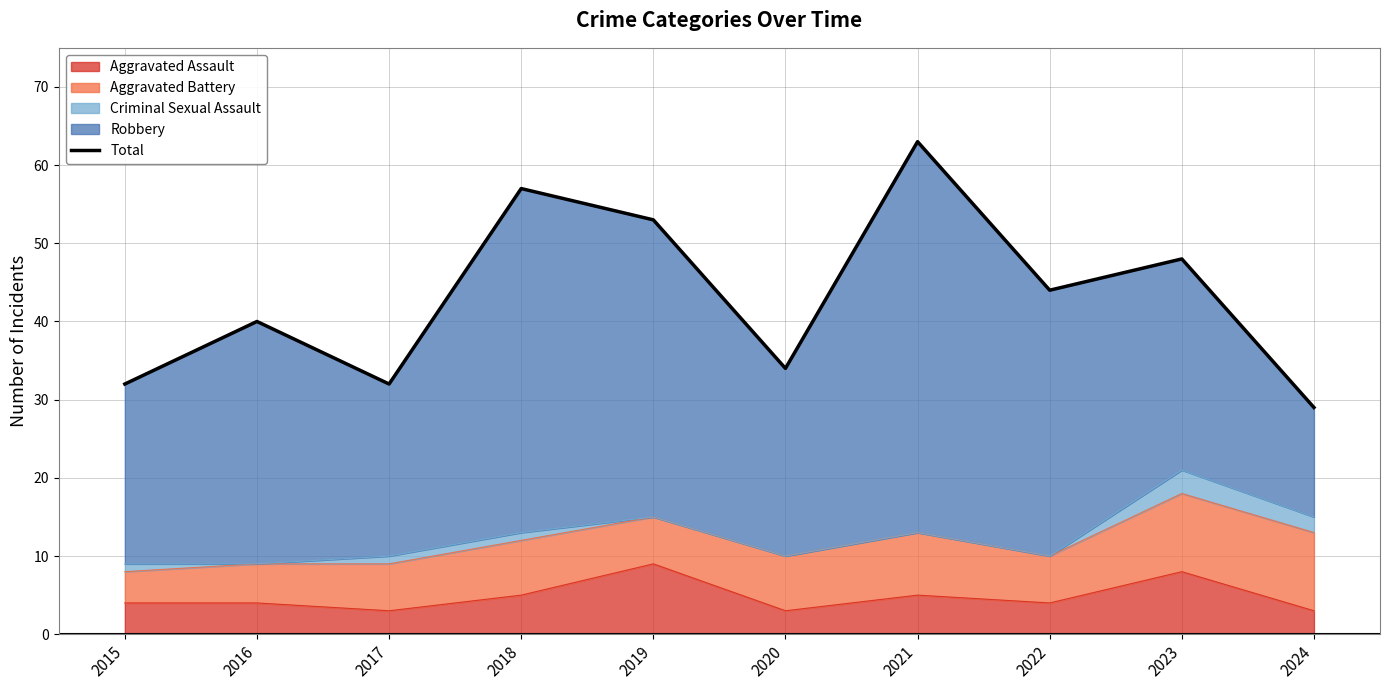

At which category does the data reach its first local valley?

2017